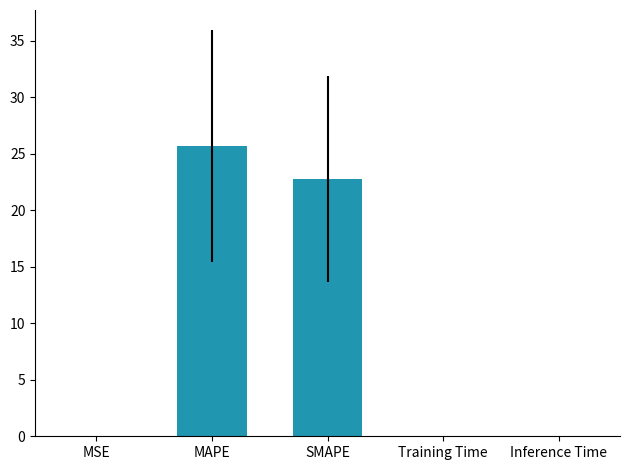

What is the greatest value displayed?

25.7